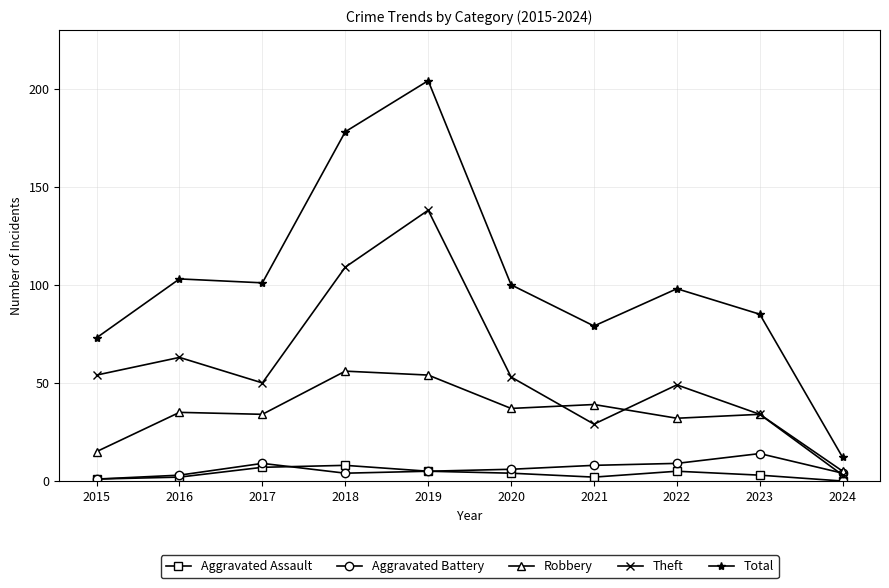

Read the Aggravated Assault value at 2015.

1